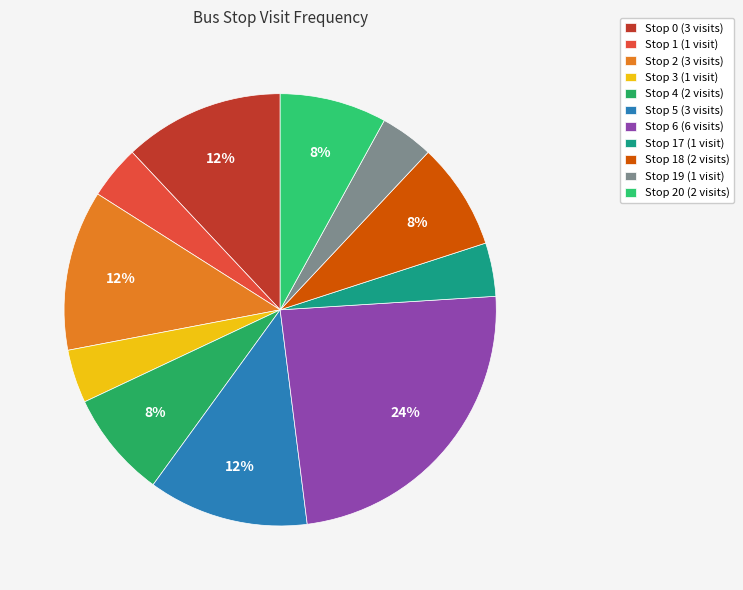

Count the number of slices in the pie.

11